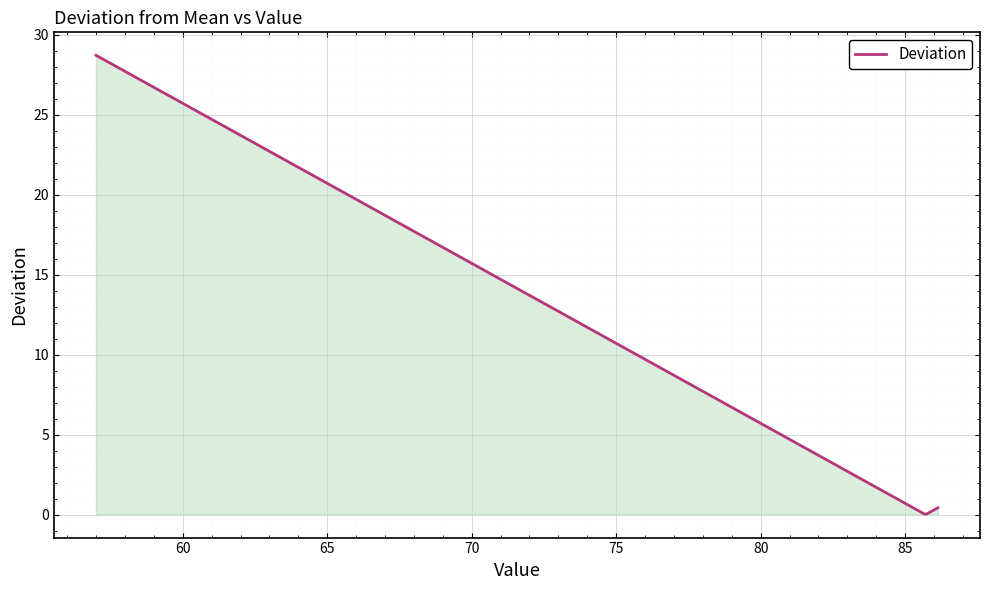

What is the greatest value displayed?

28.7